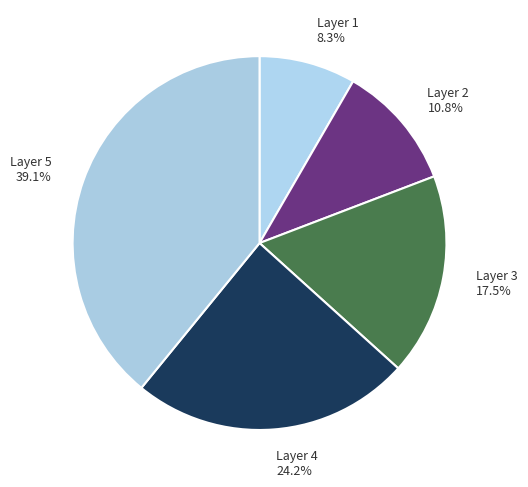

What is the ratio of the value at Layer 5 to the value at Layer 2?

3.6